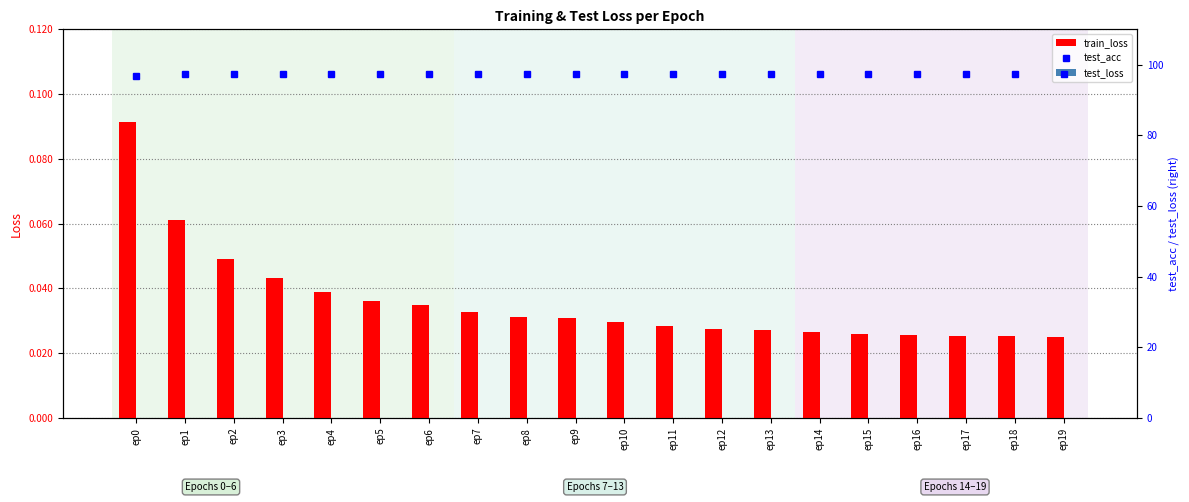

The value of test_acc at ep6 is 97.4. True or false?

True